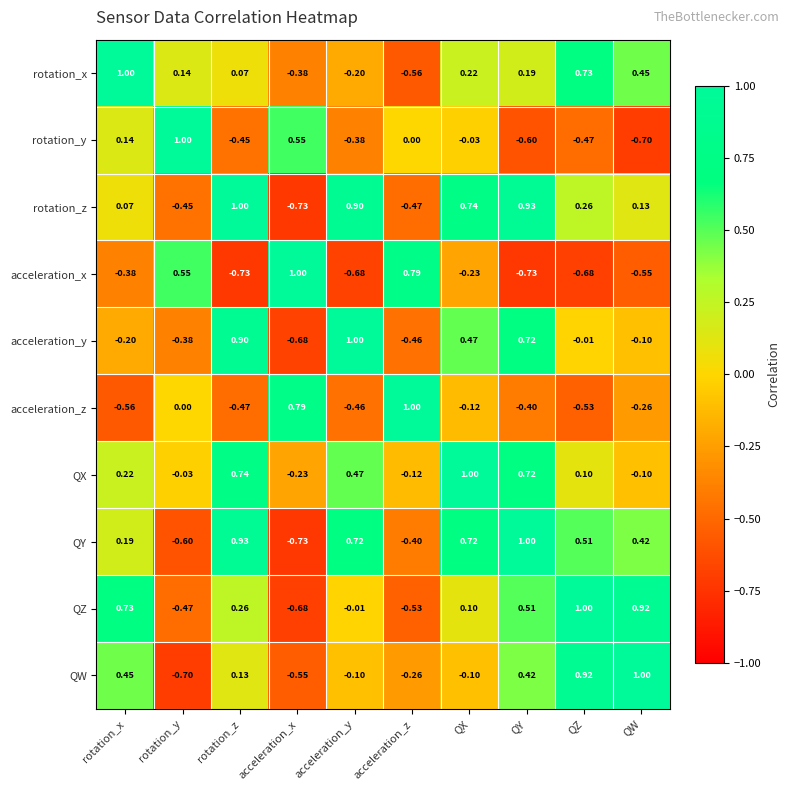

Where is acceleration_x nearest to the value 0?

QX